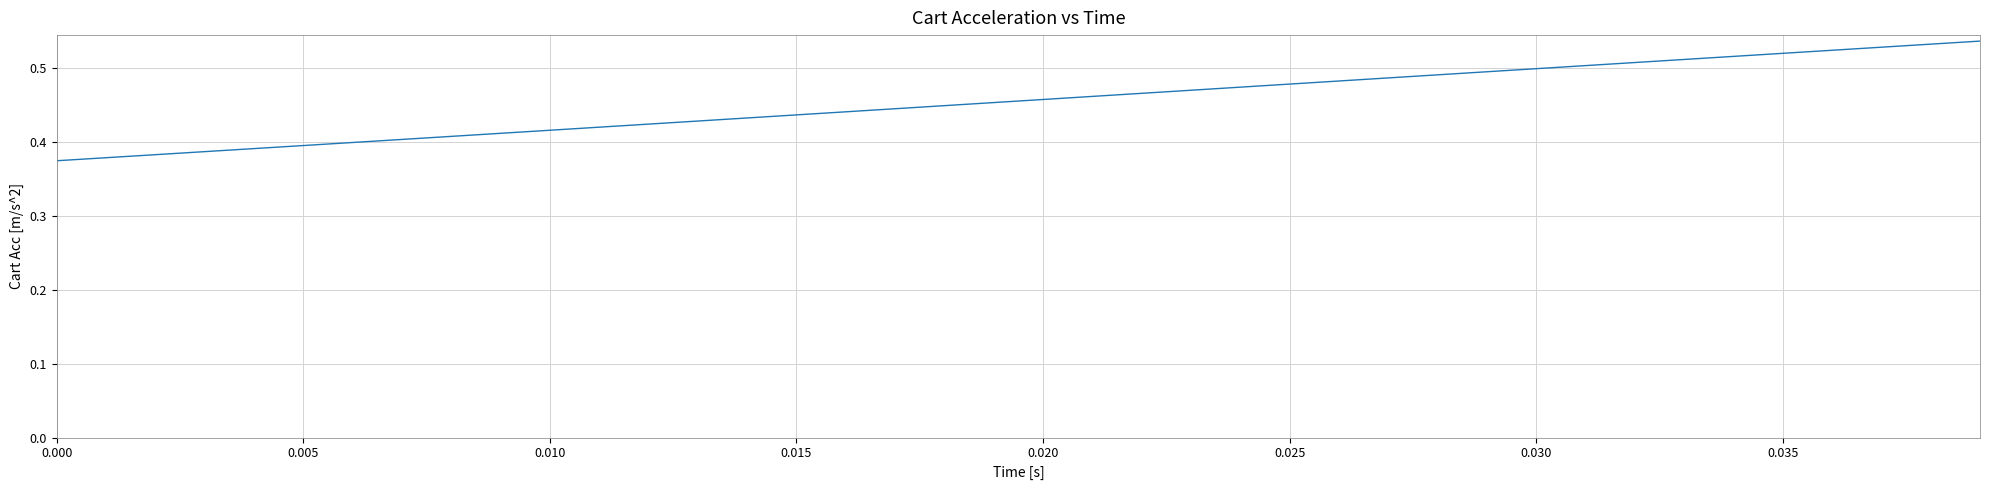

How many lines are shown in the chart?

1